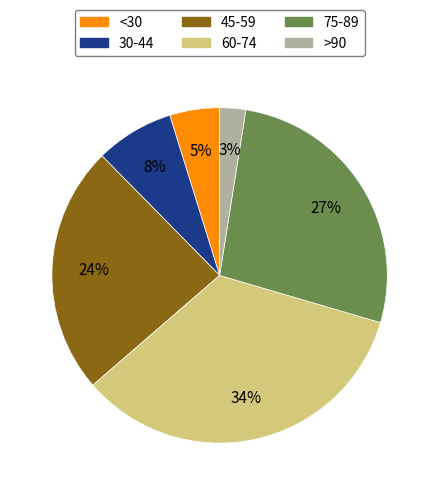

Is it true that 45-59 is 10% of the pie?

False